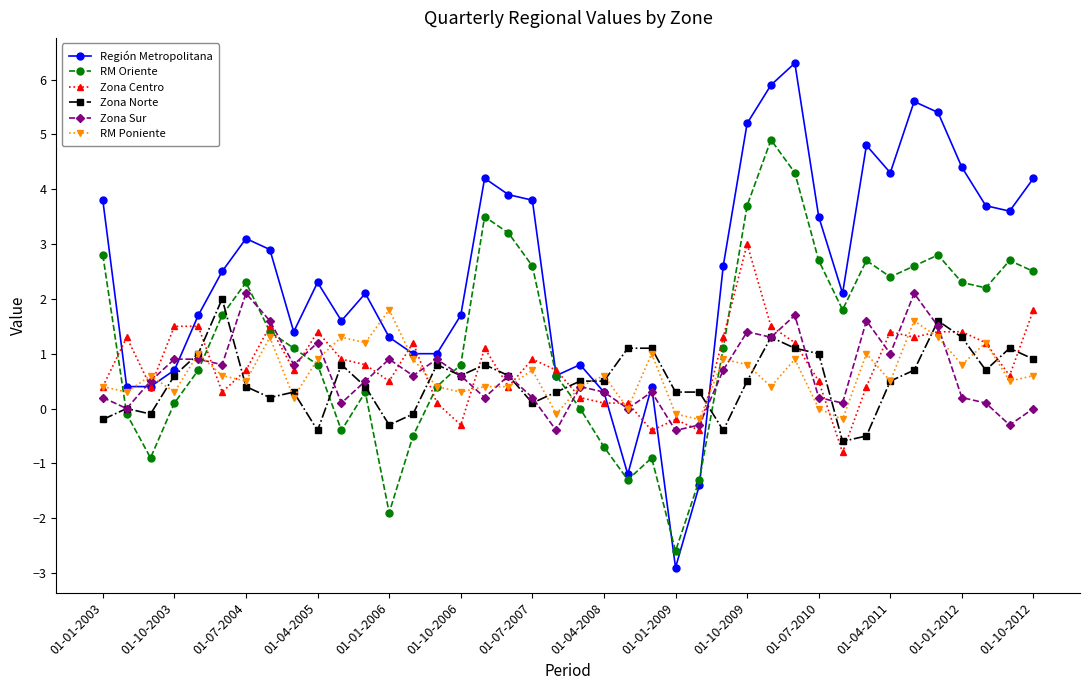

How many distinct data groups are displayed?

6